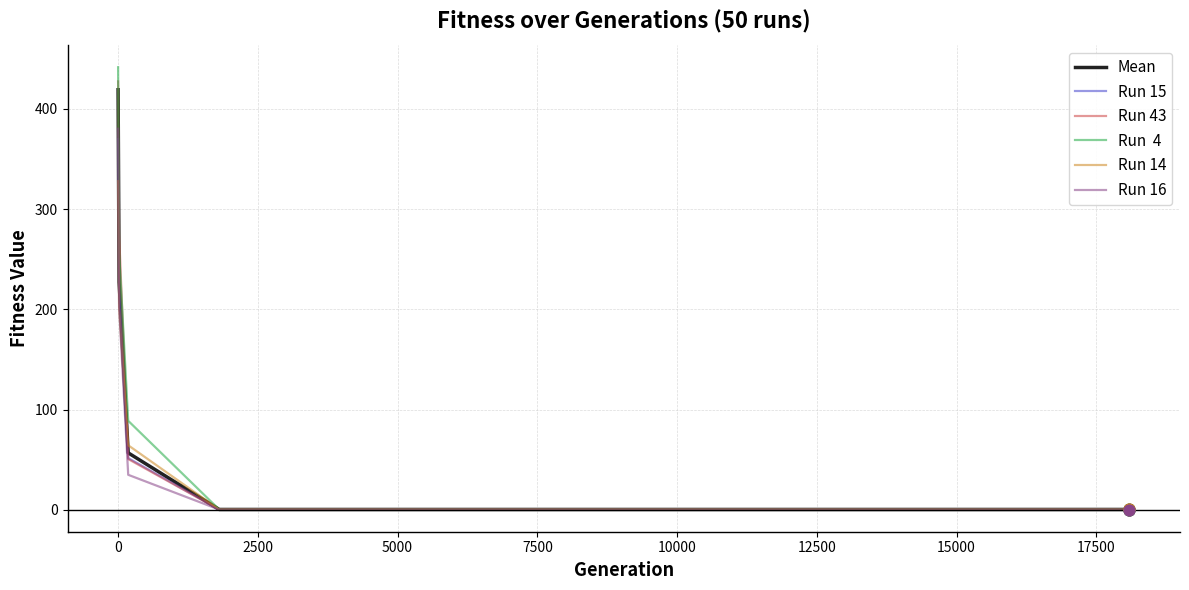

What is the greatest value displayed?

441.5